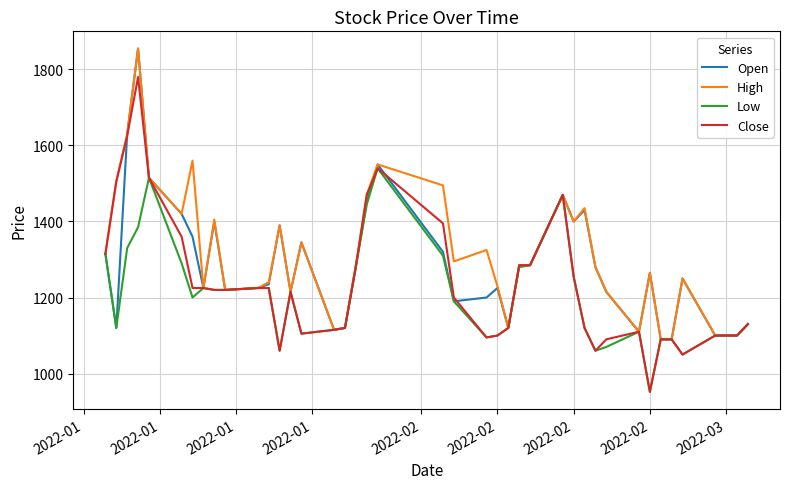

What is the smallest value displayed?

952